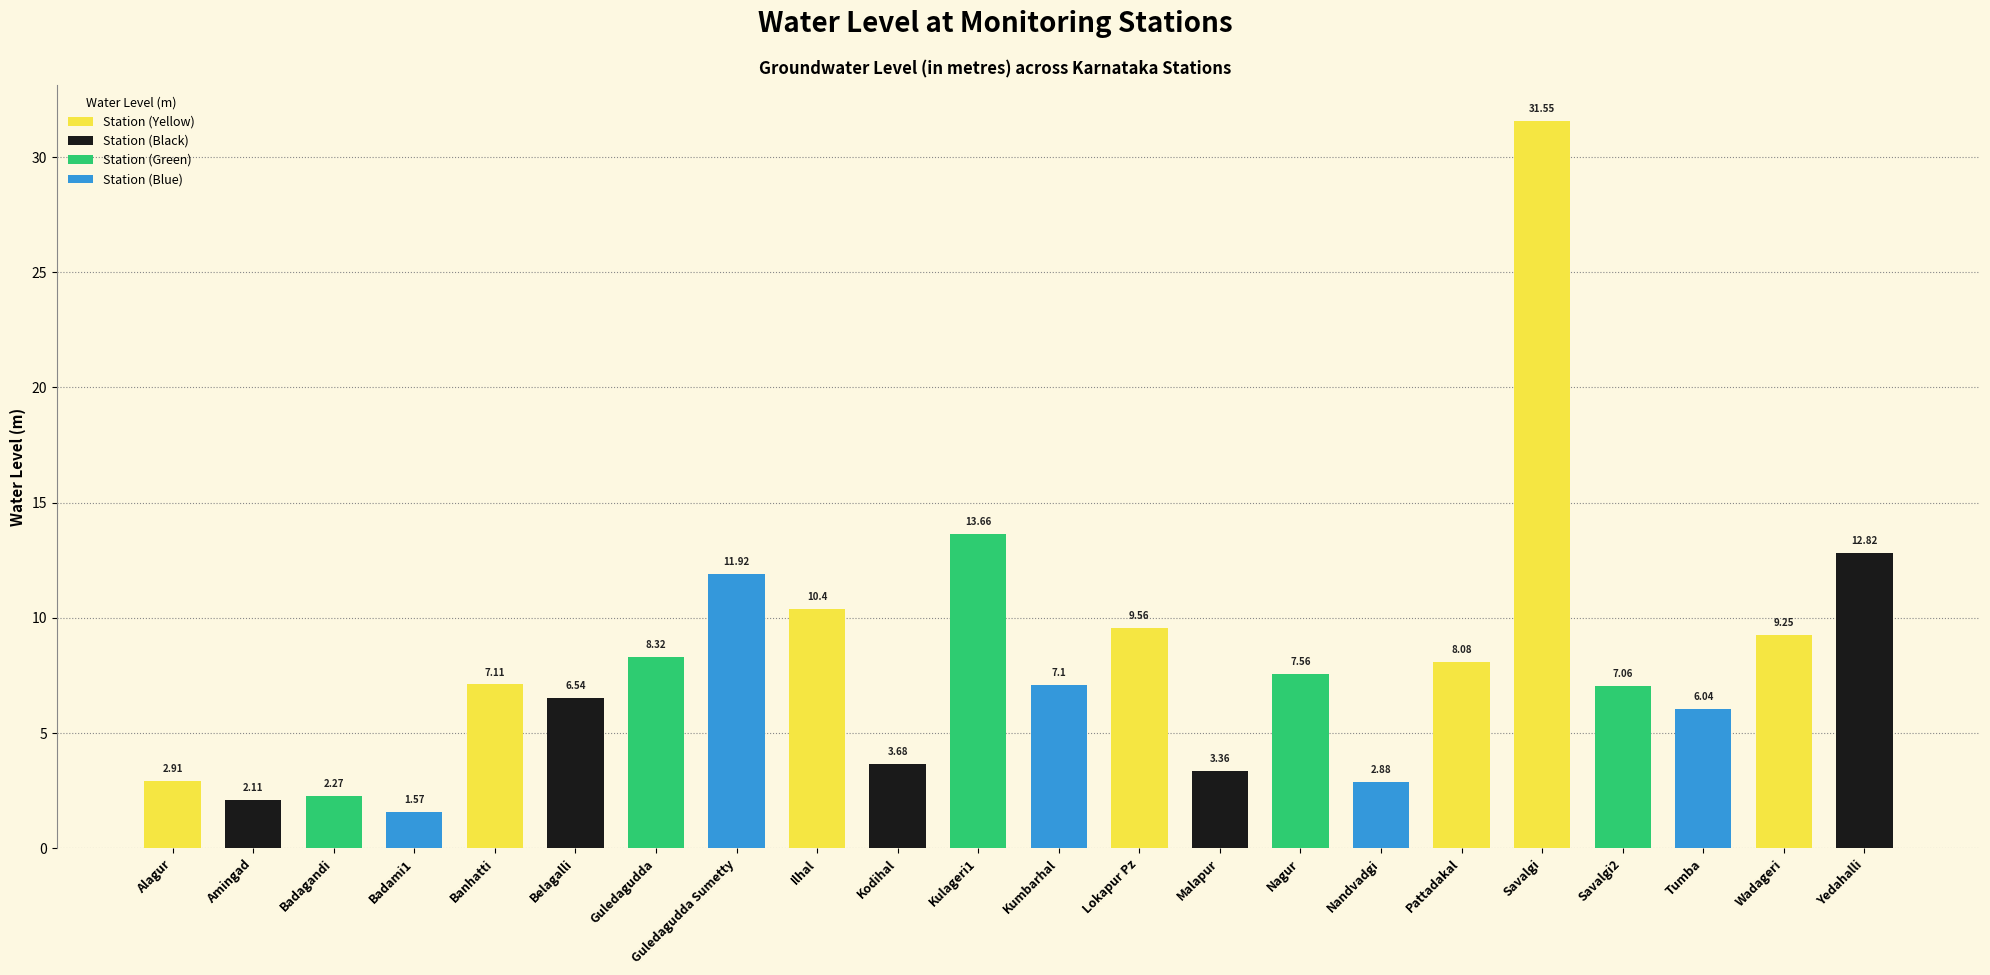

Which category has the highest value across all series?

Savalgi